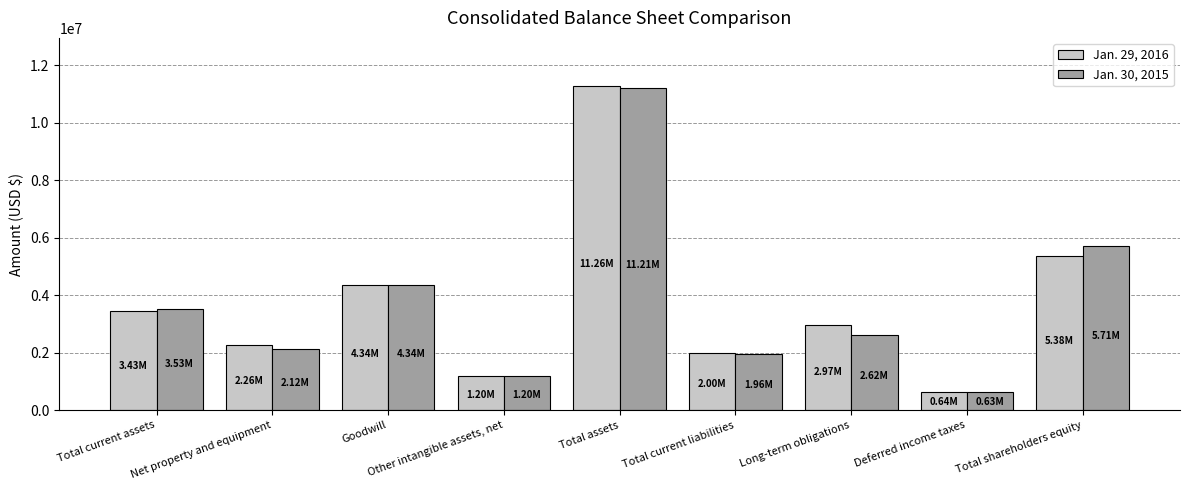

Where does the Jan. 30, 2015 series first go above 2623965?

Total current assets